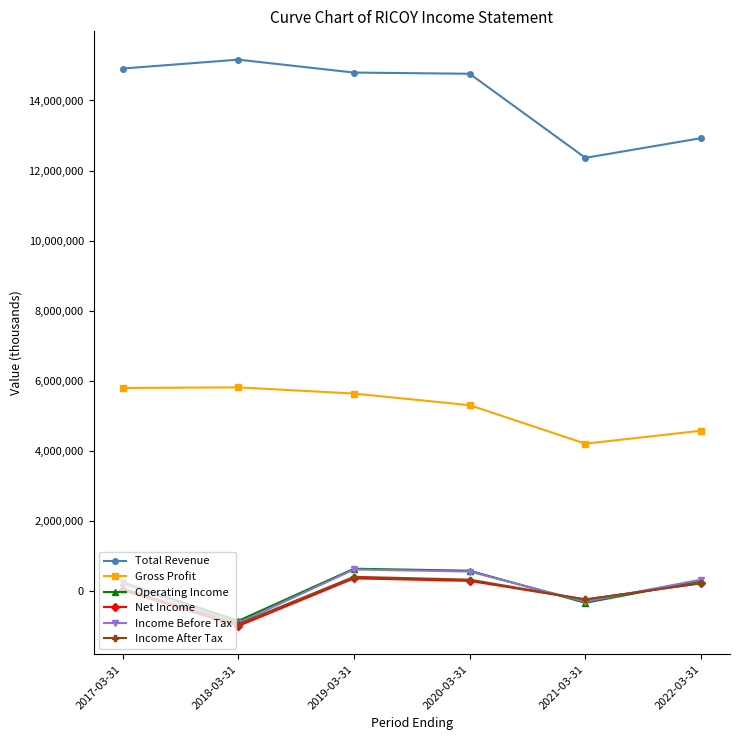

The value of Income Before Tax at 2019-03-31 is 617100. True or false?

True